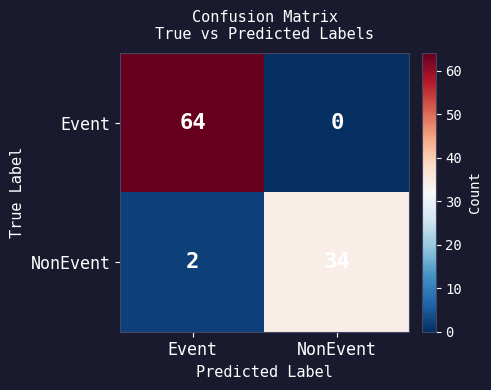

Rank the series by their average value, from lowest to highest.

NonEvent, Event